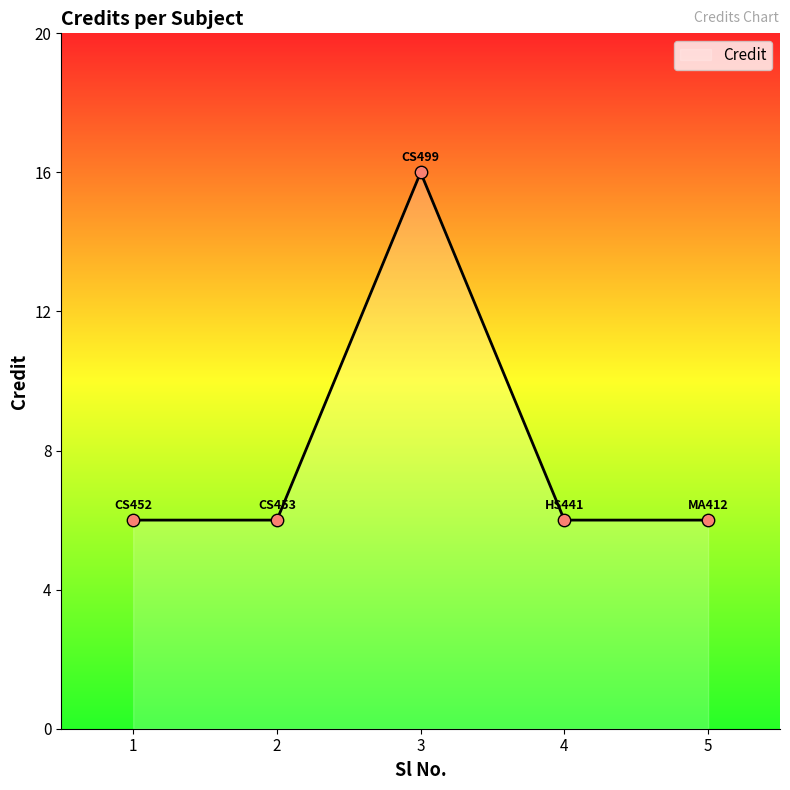

Between 3 and 4, which is larger?

3